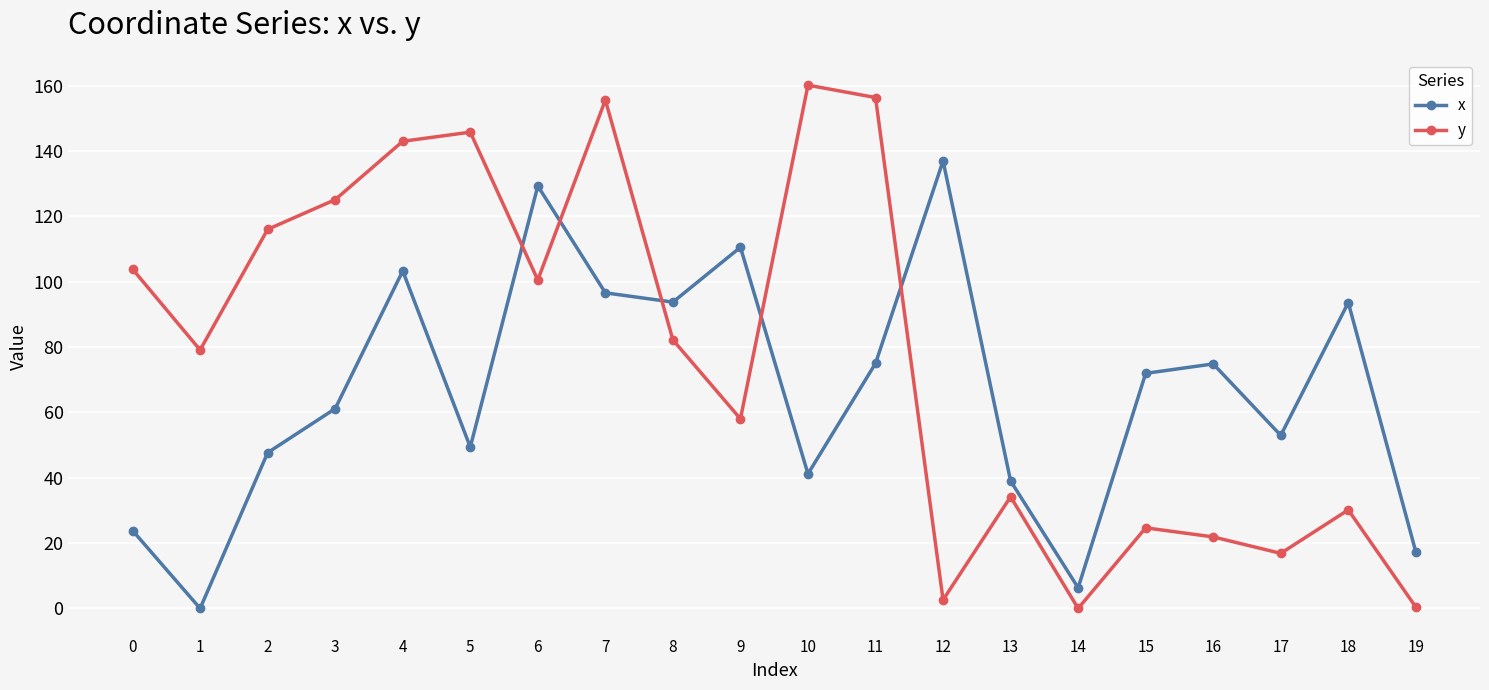

How many lines are shown in the chart?

2